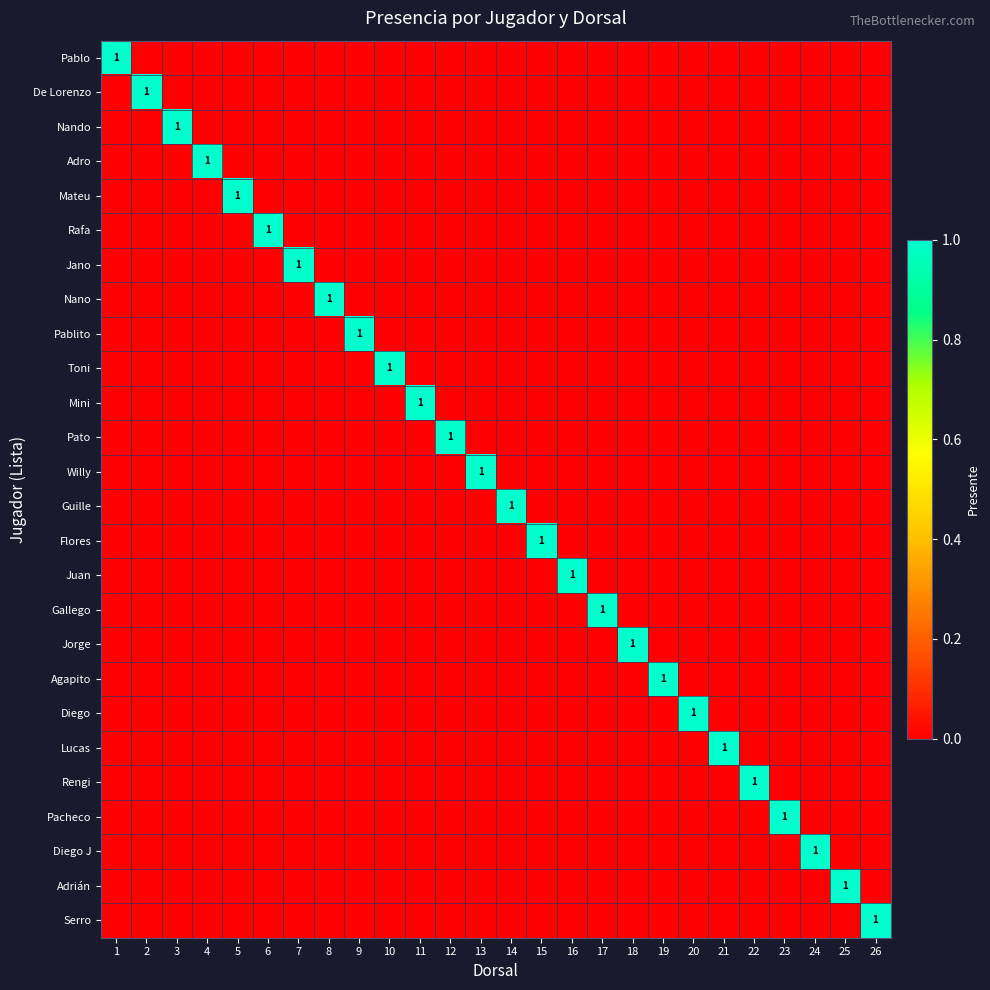

Rank the categories by Pato value from highest to lowest.

12, 1, 2, 3, 4, 5, 6, 7, 8, 9, 10, 11, 13, 14, 15, 16, 17, 18, 19, 20, 21, 22, 23, 24, 25, 26